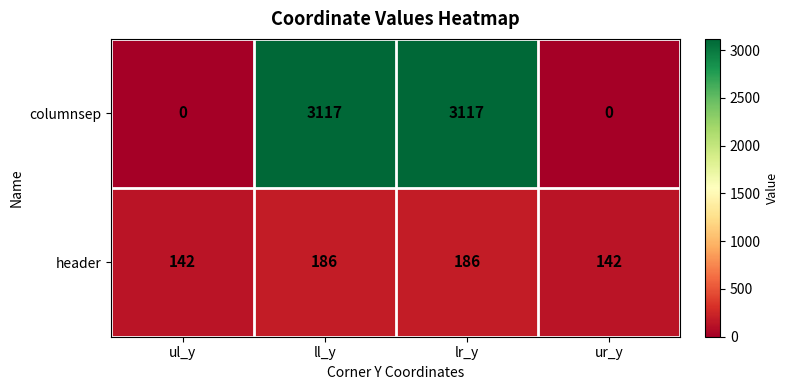

The value of header at ul_y is 142. True or false?

True